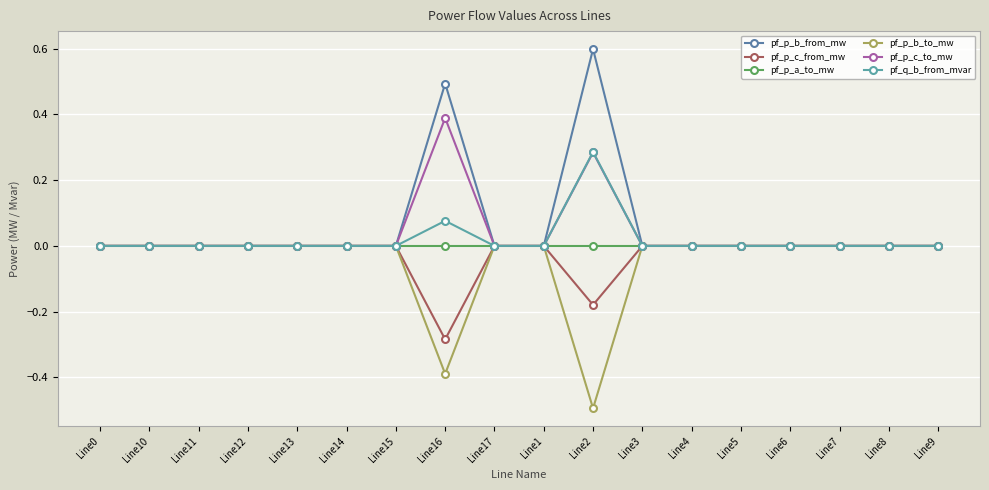

Which has a higher value, Line10 or Line7?

Line7